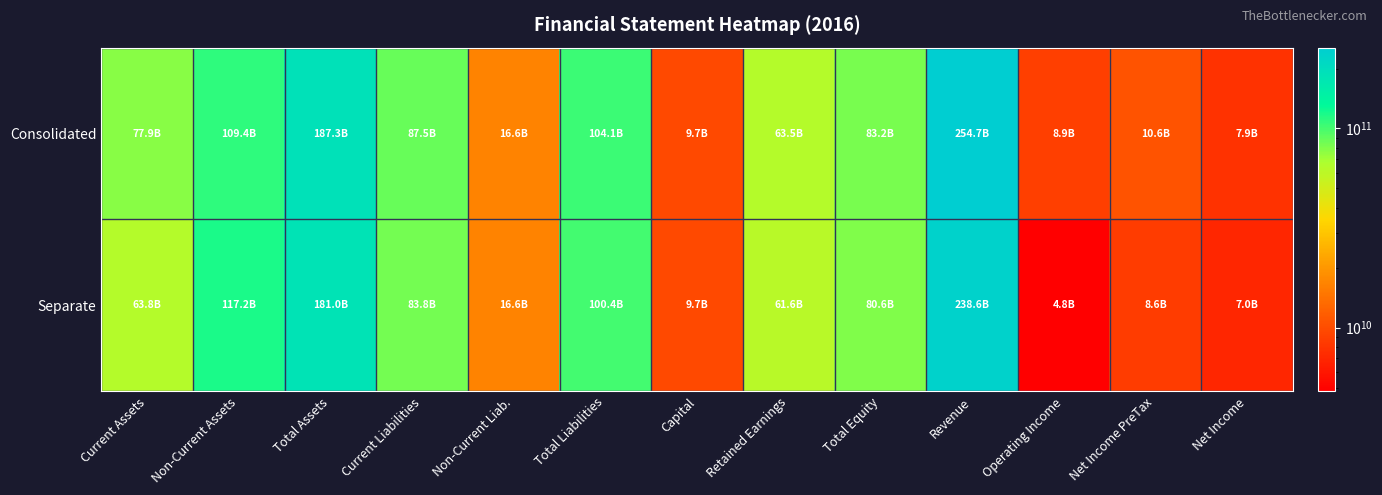

How many data points does each series have?

13